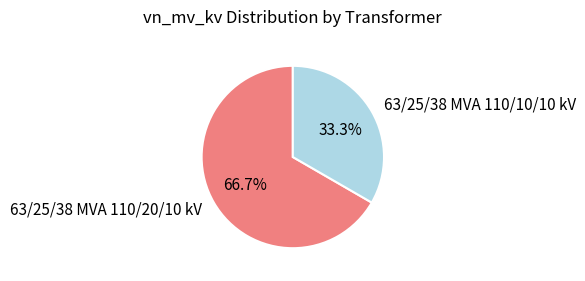

Which has a higher value, 63/25/38 MVA 110/20/10 kV or 63/25/38 MVA 110/10/10 kV?

63/25/38 MVA 110/20/10 kV